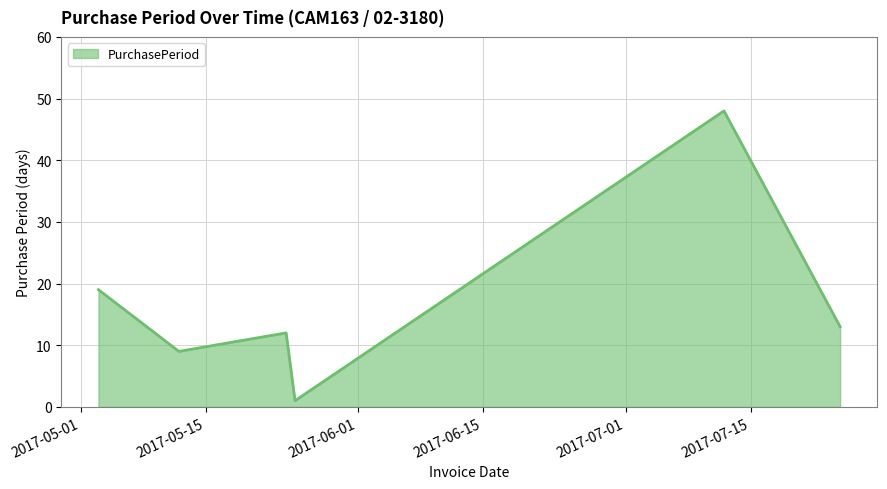

What is the greatest value displayed?

48